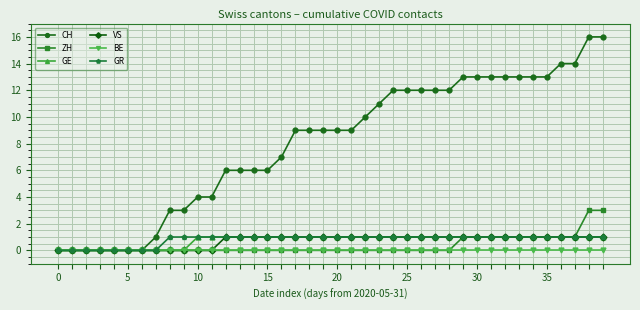

Which series has the largest total across all categories?

CH